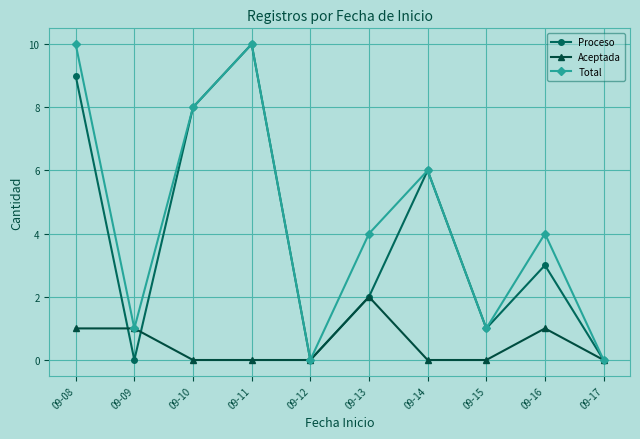

What is the greatest value displayed?

10